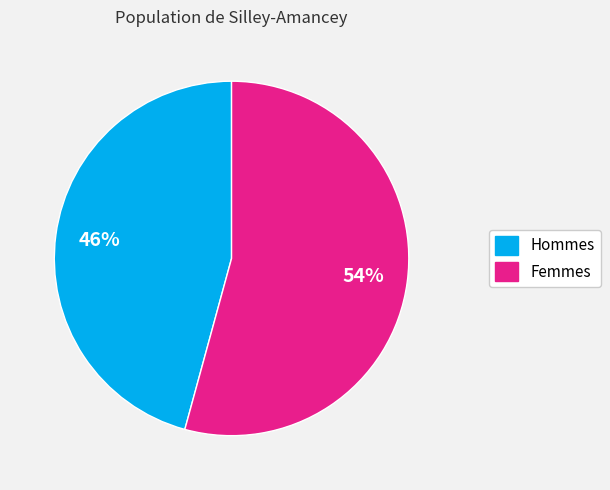

To the nearest percent, what is the difference between the largest and smallest slice percentages?

8%